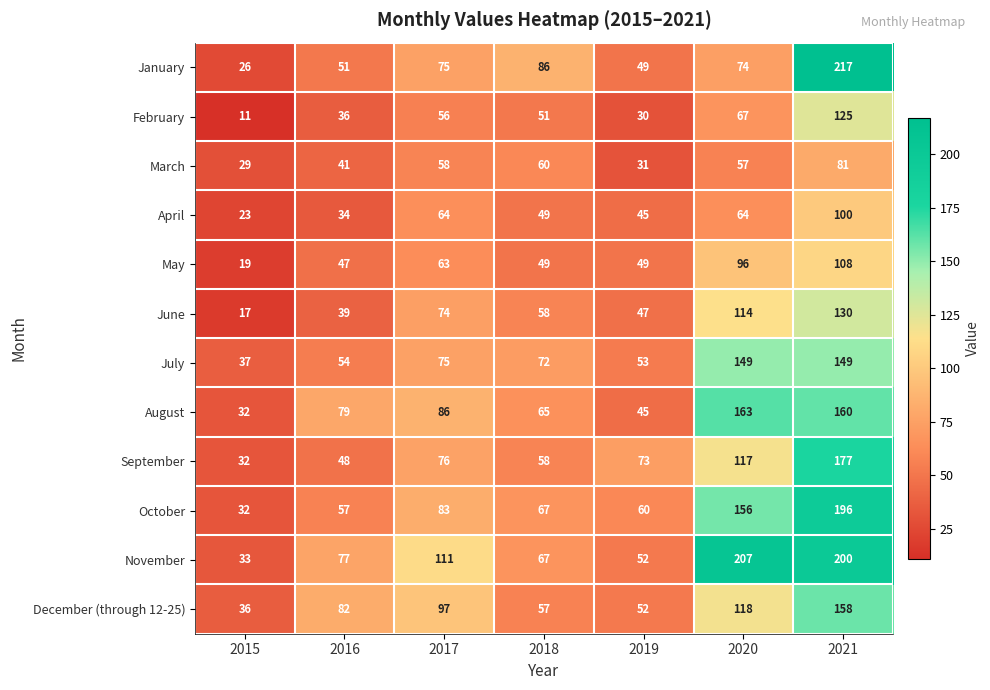

Which series has the largest total across all categories?

November